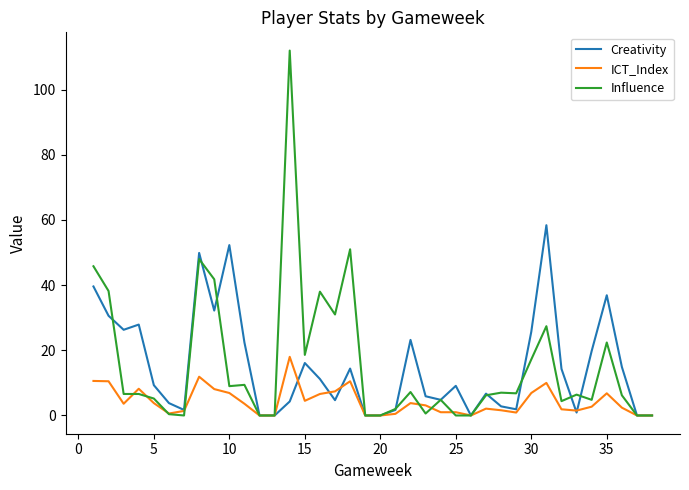

What is the maximum value for Influence?

112.0